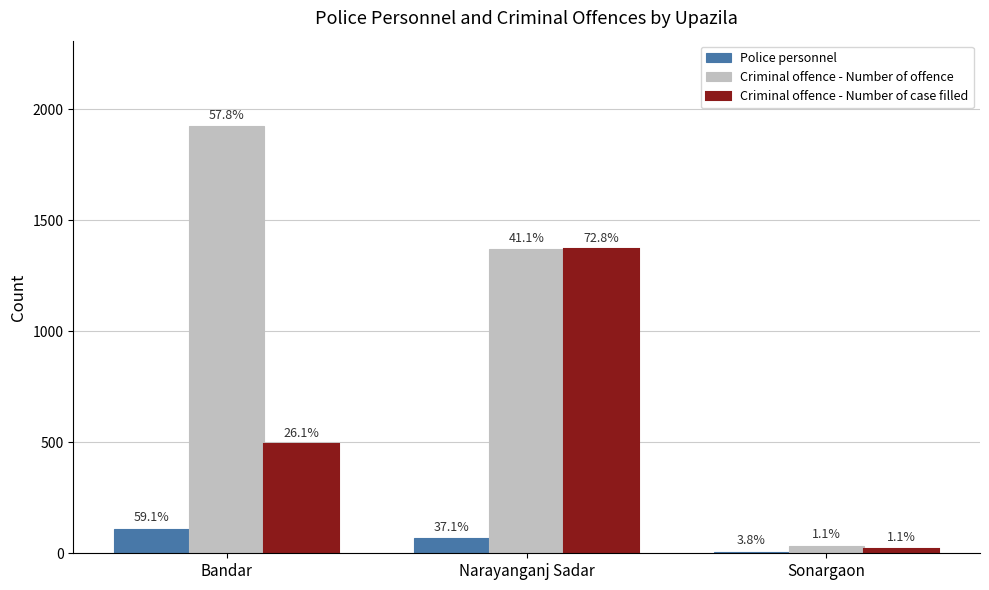

Does the chart contain stacked bars?

No